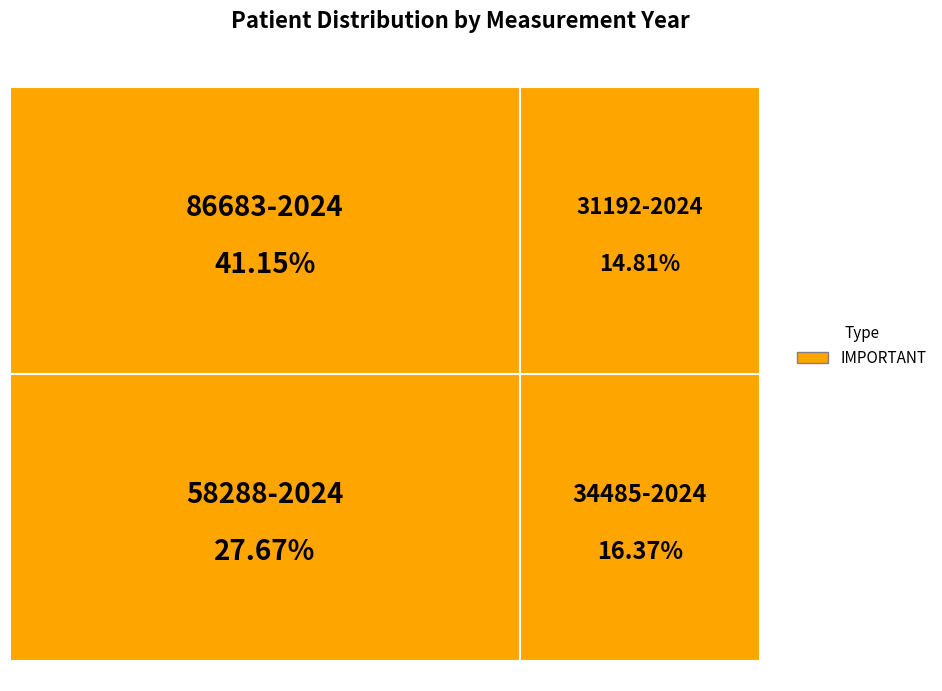

To the nearest percent, what is the difference between the largest and smallest slice percentages?

26%